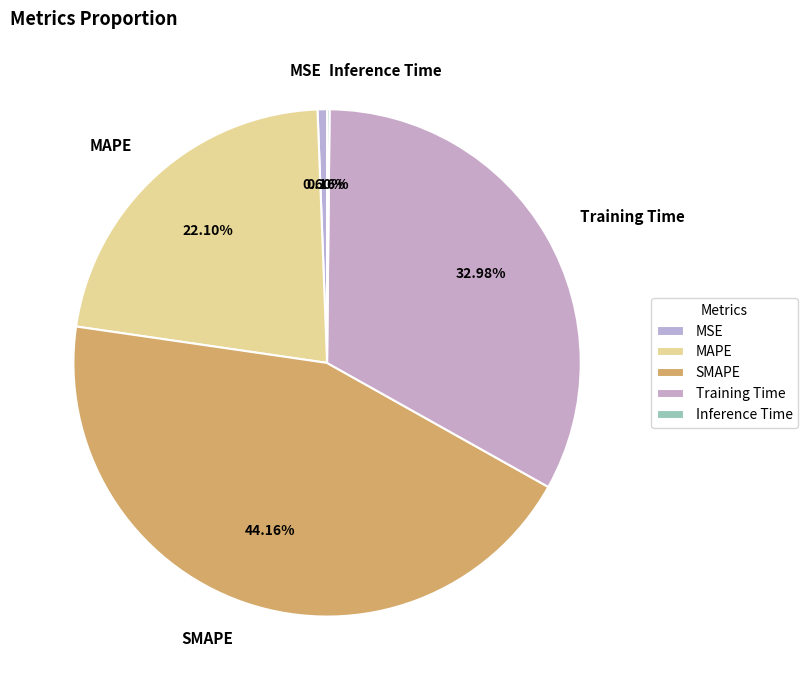

To the nearest percent, what is the average slice percentage?

20%